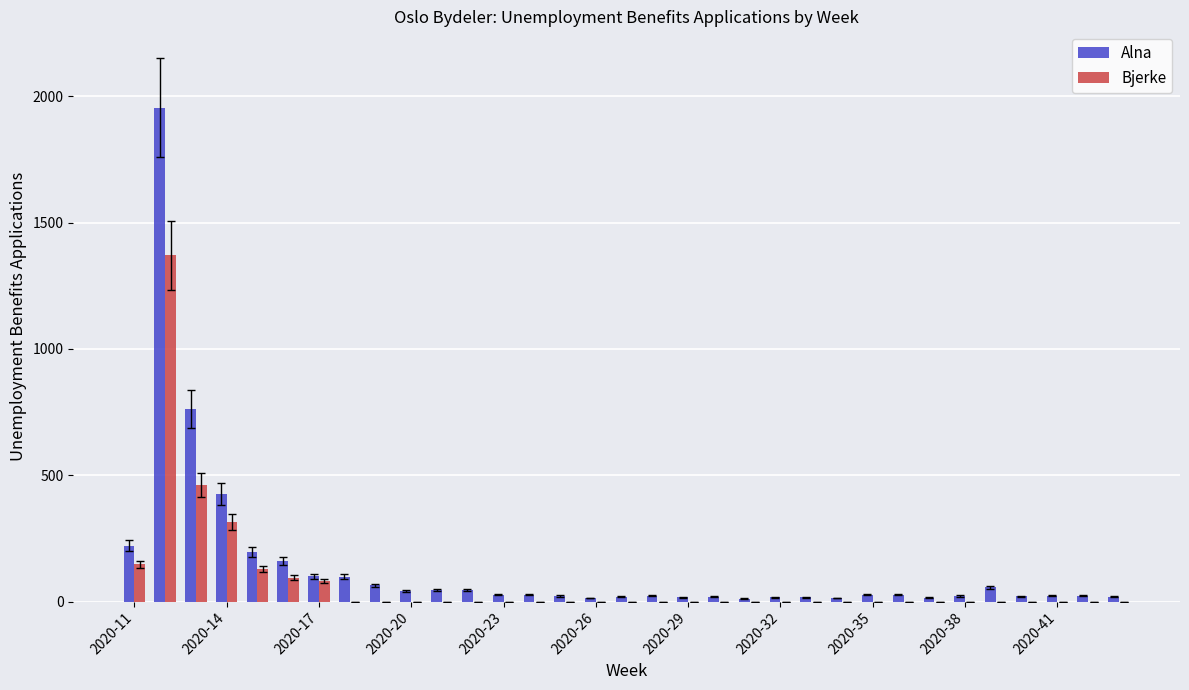

What is the maximum value shown in the chart?

1954